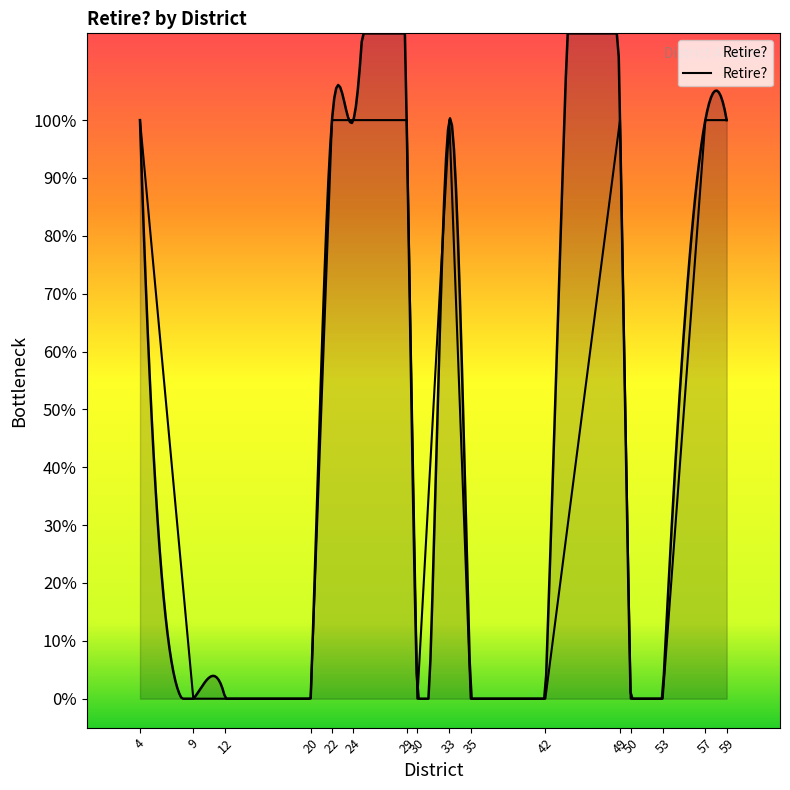

How many lines are shown in the chart?

1